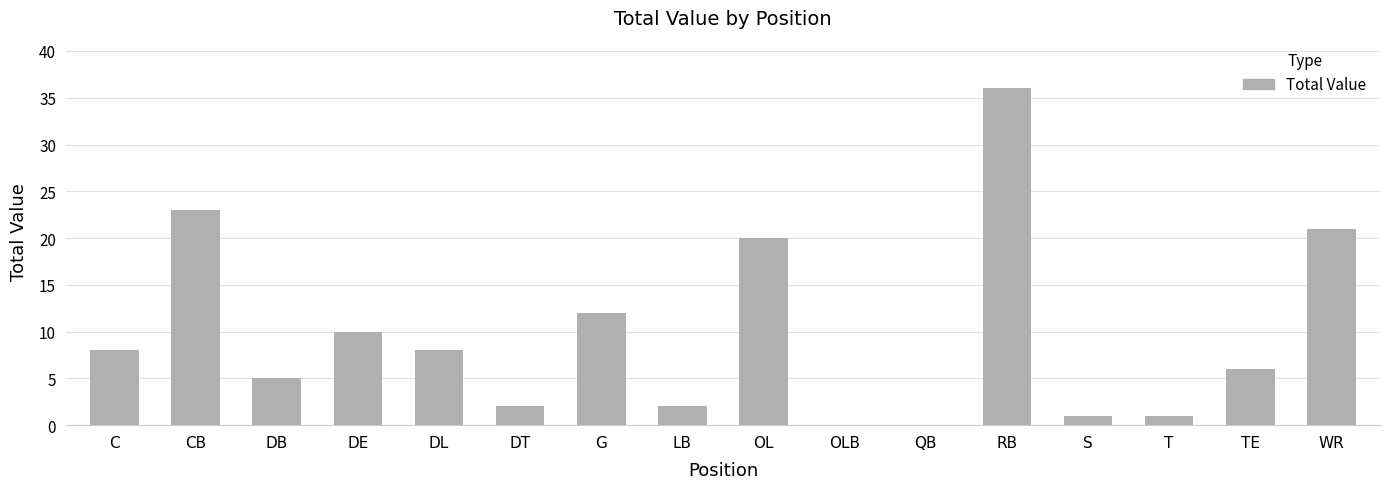

Is it true that the value at QB is 22?

False